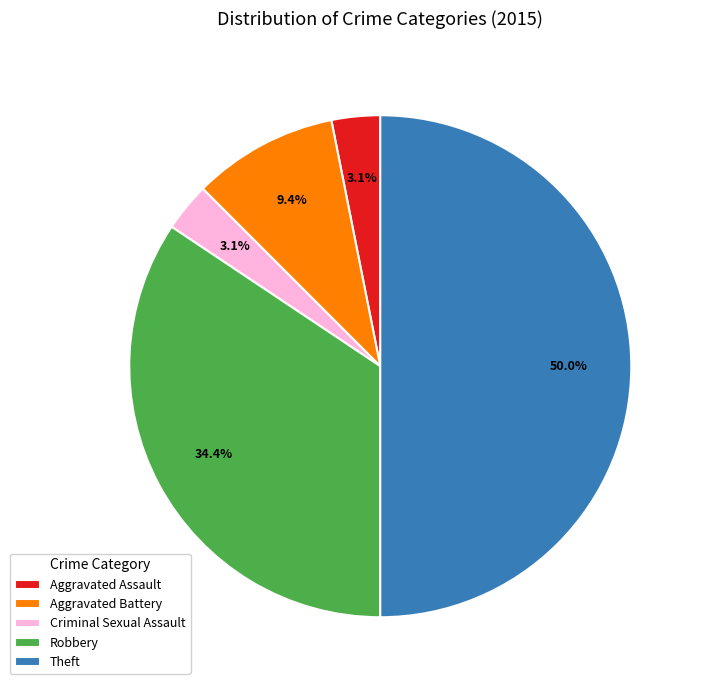

Which category has the biggest portion of the pie?

Theft